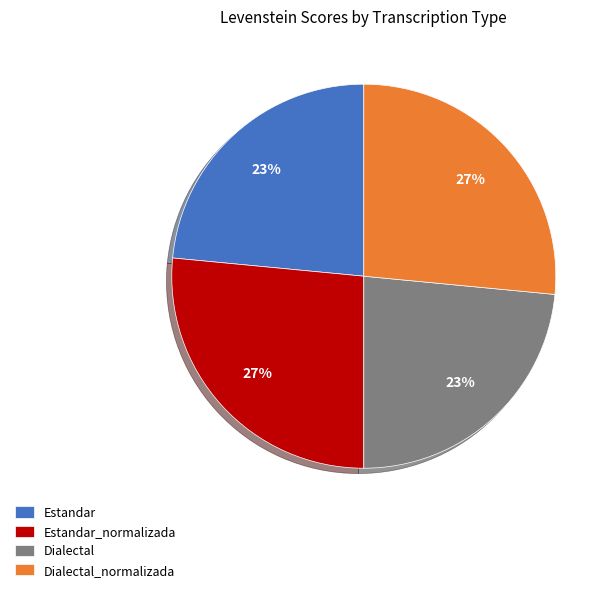

To the nearest percent, what is the average slice percentage?

25%